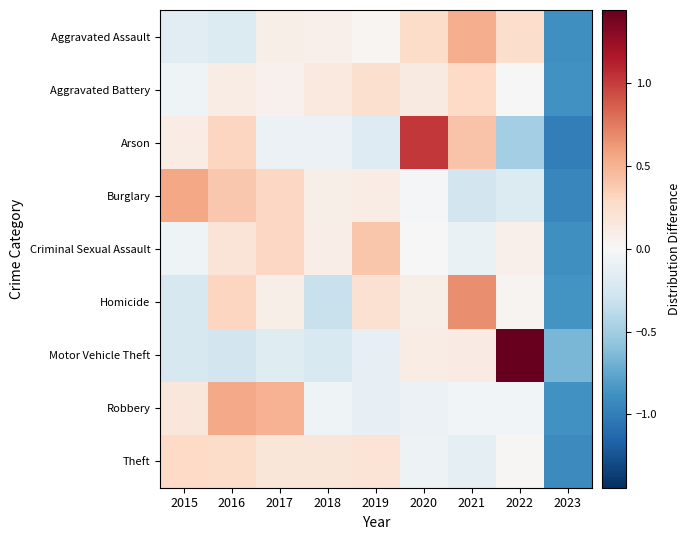

Reading left to right, transcribe all the data shown in this chart.

Aggravated Assault: 2015=-0.2	2016=-0.2	2017=0.1	2018=0.1	2019=0.0	2020=0.3	2021=0.5	2022=0.3	2023=-0.9
Aggravated Battery: 2015=-0.1	2016=0.1	2017=0.1	2018=0.1	2019=0.2	2020=0.1	2021=0.3	2022=-0.0	2023=-0.9
Arson: 2015=0.1	2016=0.3	2017=-0.1	2018=-0.1	2019=-0.2	2020=1.0	2021=0.4	2022=-0.5	2023=-1.0
Burglary: 2015=0.6	2016=0.4	2017=0.3	2018=0.1	2019=0.1	2020=-0.0	2021=-0.3	2022=-0.2	2023=-0.9
Criminal Sexual Assault: 2015=-0.1	2016=0.2	2017=0.3	2018=0.1	2019=0.4	2020=-0.0	2021=-0.1	2022=0.1	2023=-0.9
Homicide: 2015=-0.2	2016=0.3	2017=0.1	2018=-0.3	2019=0.2	2020=0.1	2021=0.7	2022=0.0	2023=-0.9
Motor Vehicle Theft: 2015=-0.2	2016=-0.3	2017=-0.2	2018=-0.2	2019=-0.1	2020=0.1	2021=0.1	2022=1.4	2023=-0.7
Robbery: 2015=0.2	2016=0.6	2017=0.5	2018=-0.1	2019=-0.1	2020=-0.1	2021=-0.0	2022=-0.0	2023=-0.9
Theft: 2015=0.3	2016=0.3	2017=0.2	2018=0.2	2019=0.2	2020=-0.1	2021=-0.1	2022=0.0	2023=-0.9